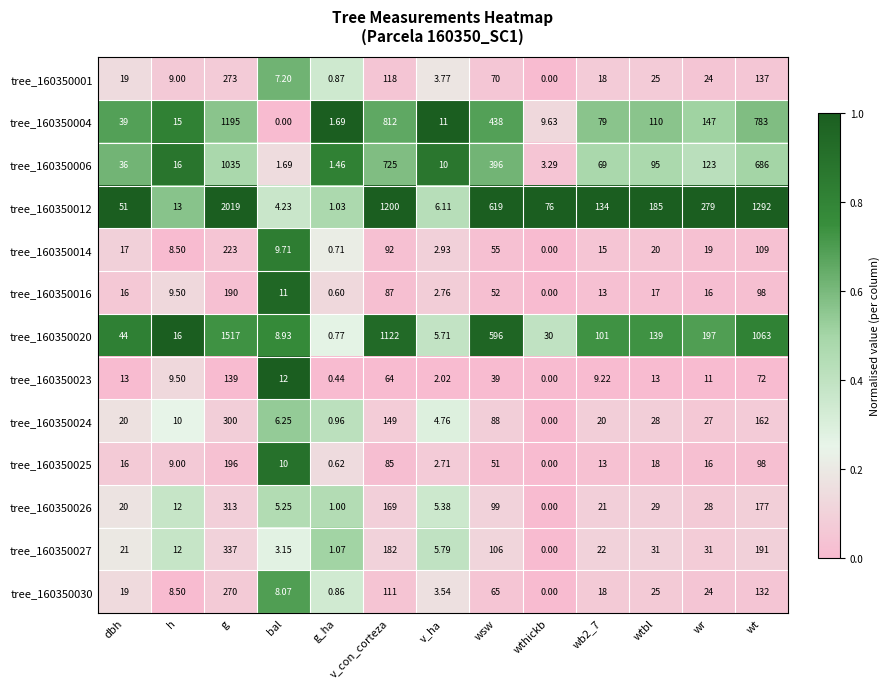

At which label is tree_160350023 closest to 69?

wt